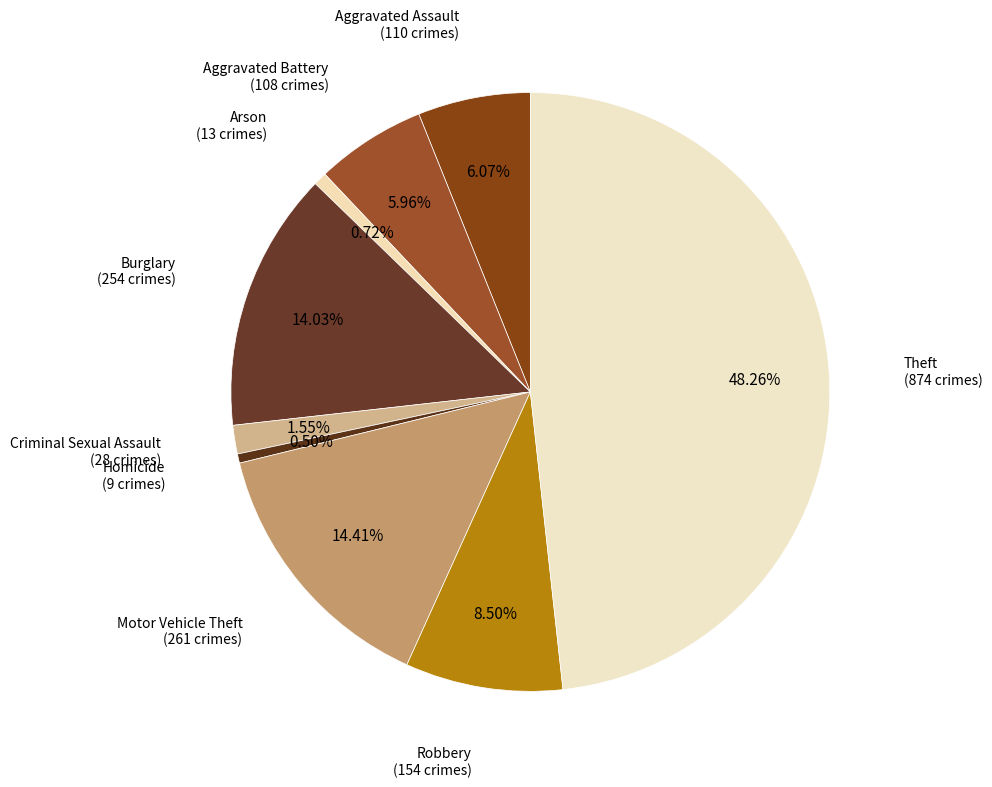

Does any single category account for the majority?

No